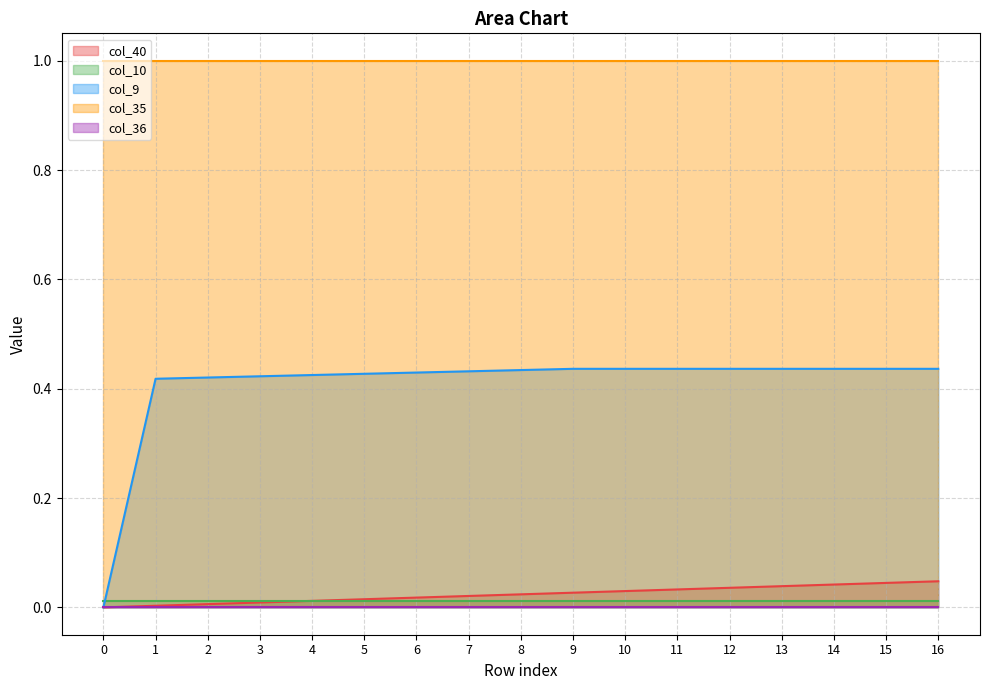

True or false: col_10 has a value of 0.0 at 5.

True